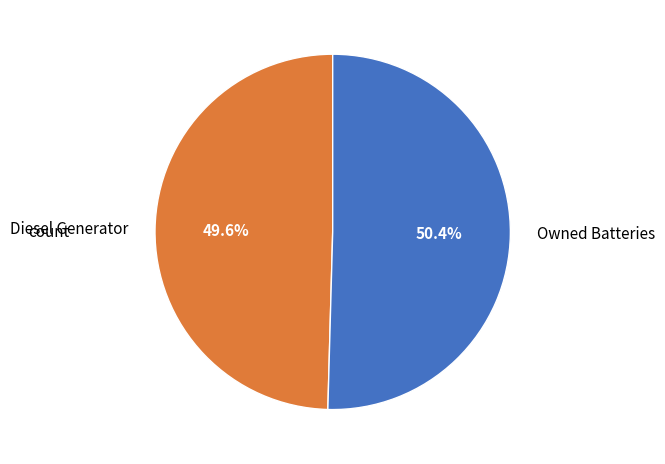

To the nearest percent, what percentage of the pie is Owned Batteries?

50%